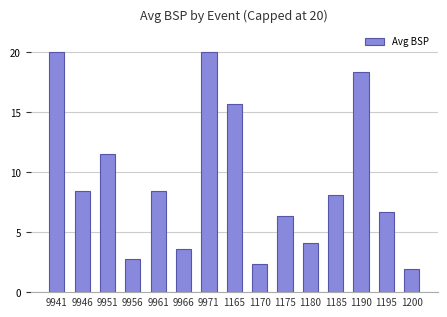

What is the value of the 7th bar from the left?

20.0